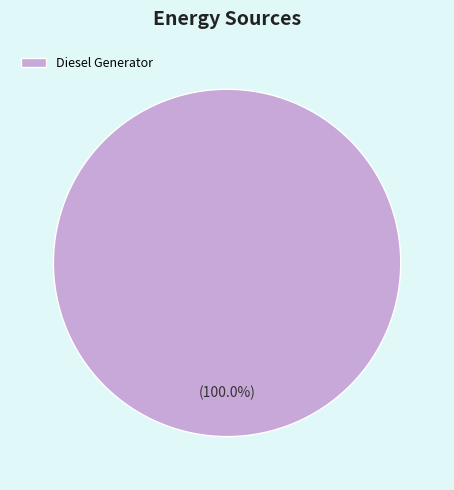

Rank the categories by value from lowest to highest.

Diesel Generator